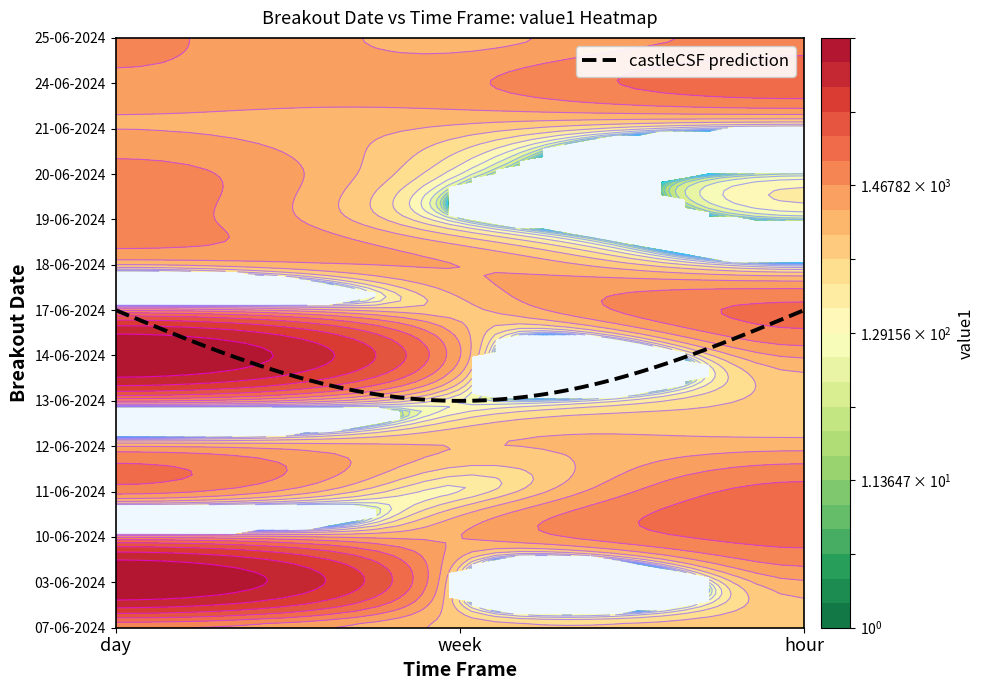

What is the sum of the 17-06-2024 values at hour and day?

3789.6